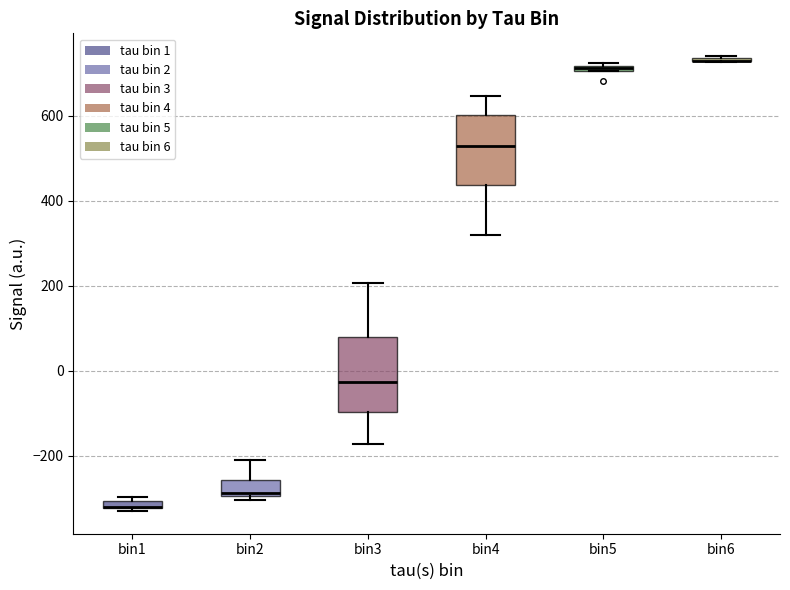

Where does the lower whisker of the box for bin3 end on the y-axis? The values are not printed on the chart, so give them approximately, as read against the axis.

-180